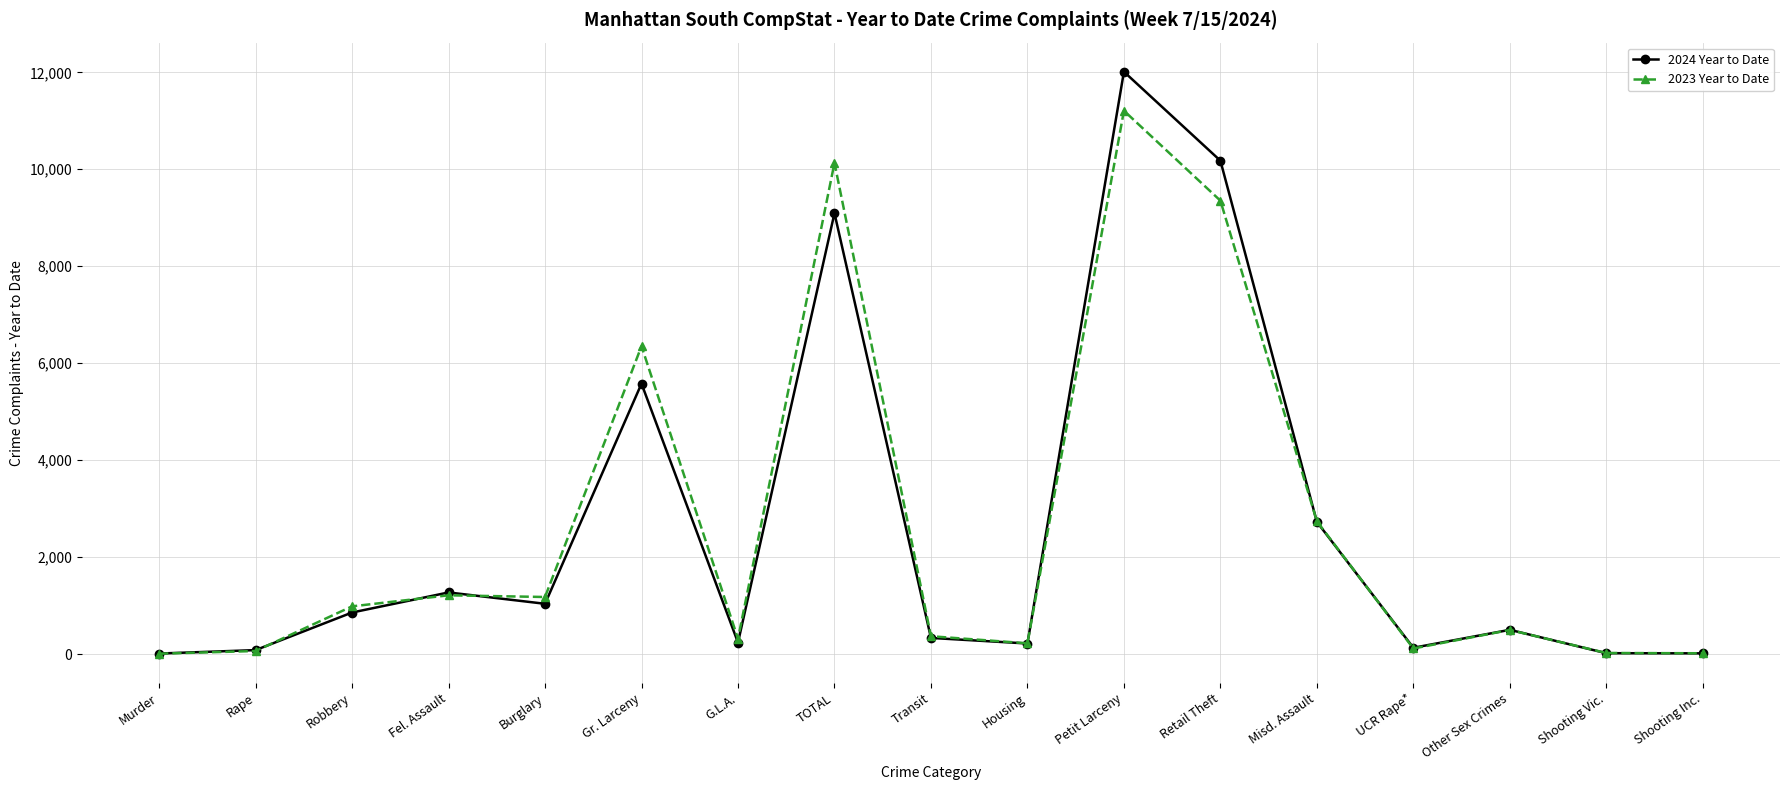

At which category does 2024 Year to Date reach its first local peak?

Fel. Assault